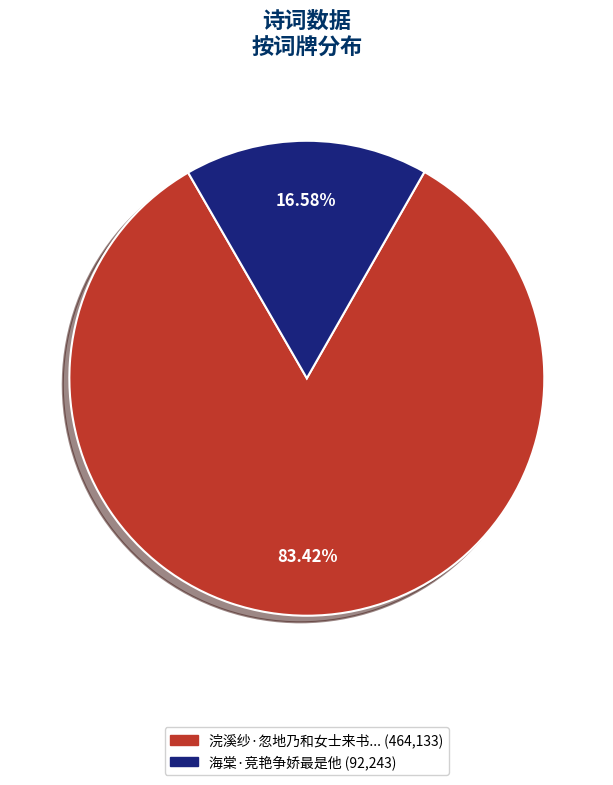

Is there any slice that represents more than half of the pie?

Yes